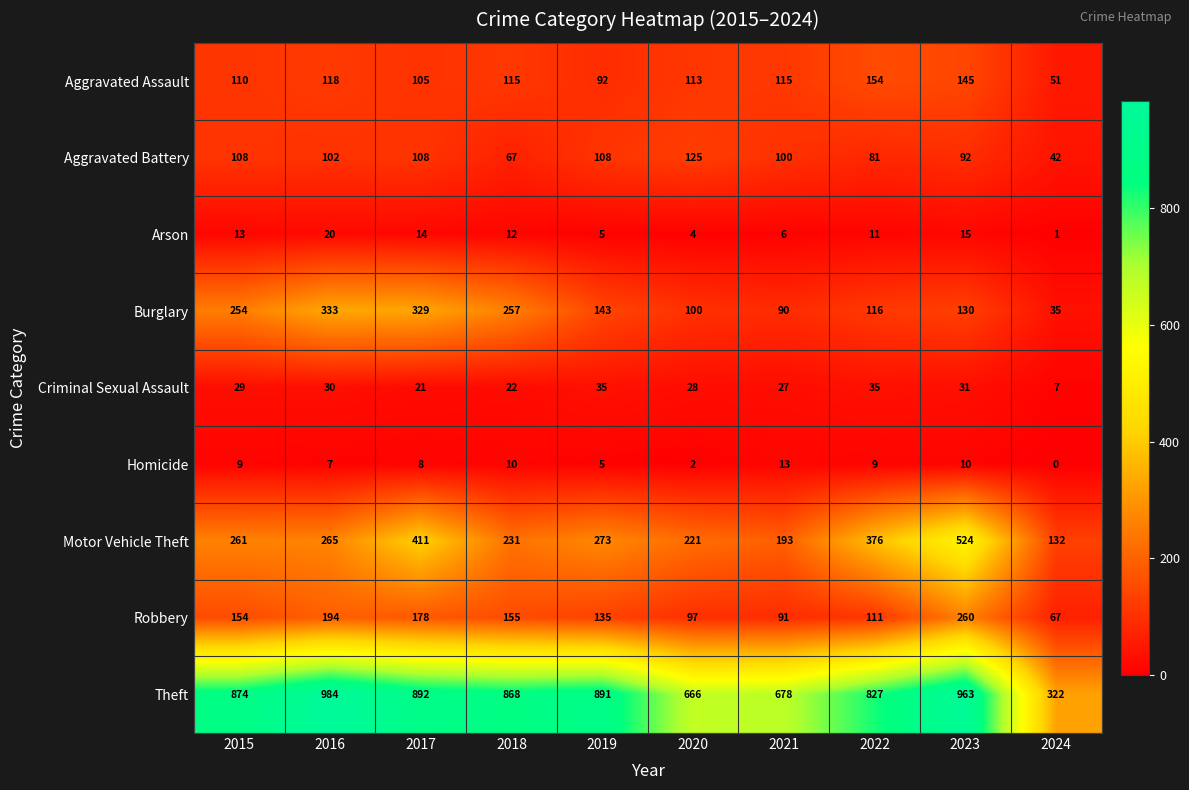

At which category is the sum across all series the highest?

2023